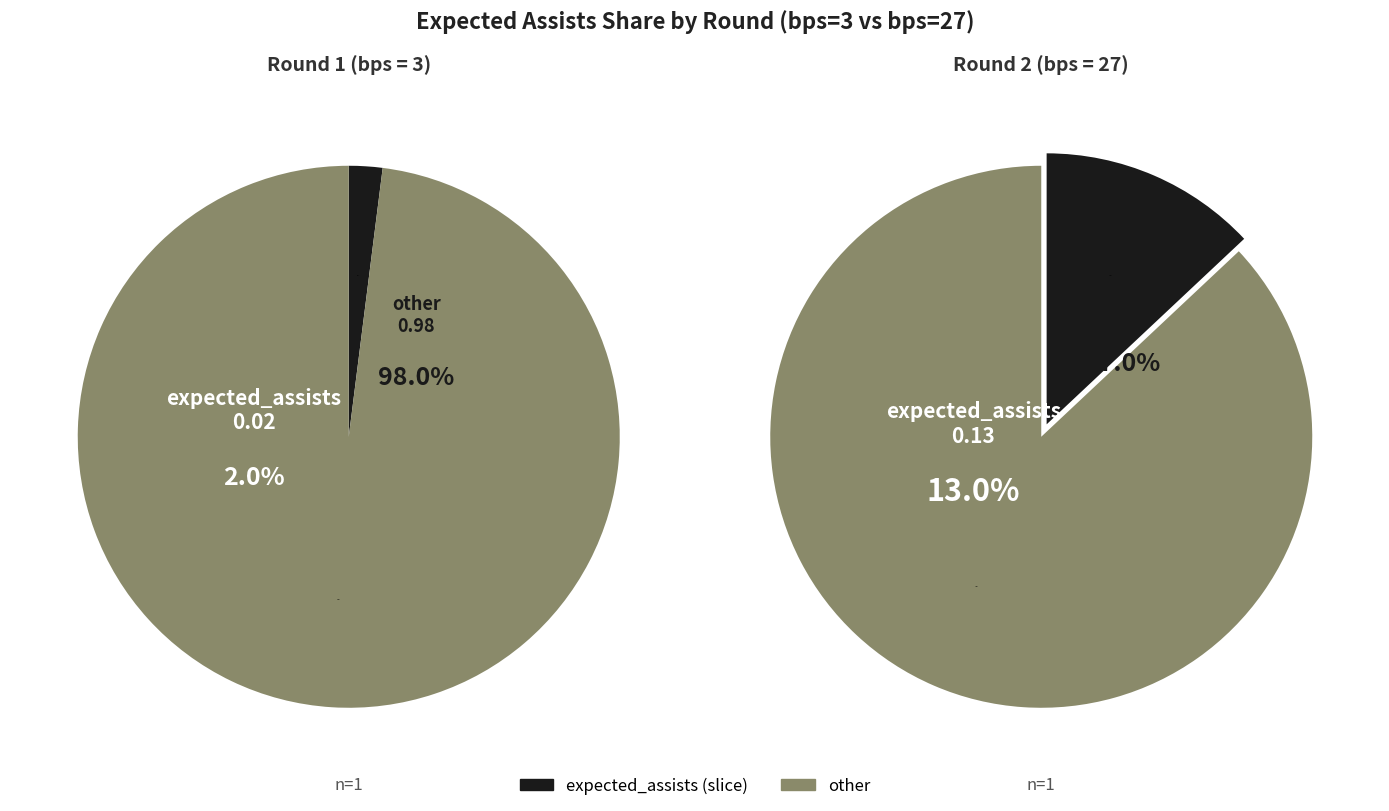

What percentage is the 0 slice, to the nearest percent?

2%